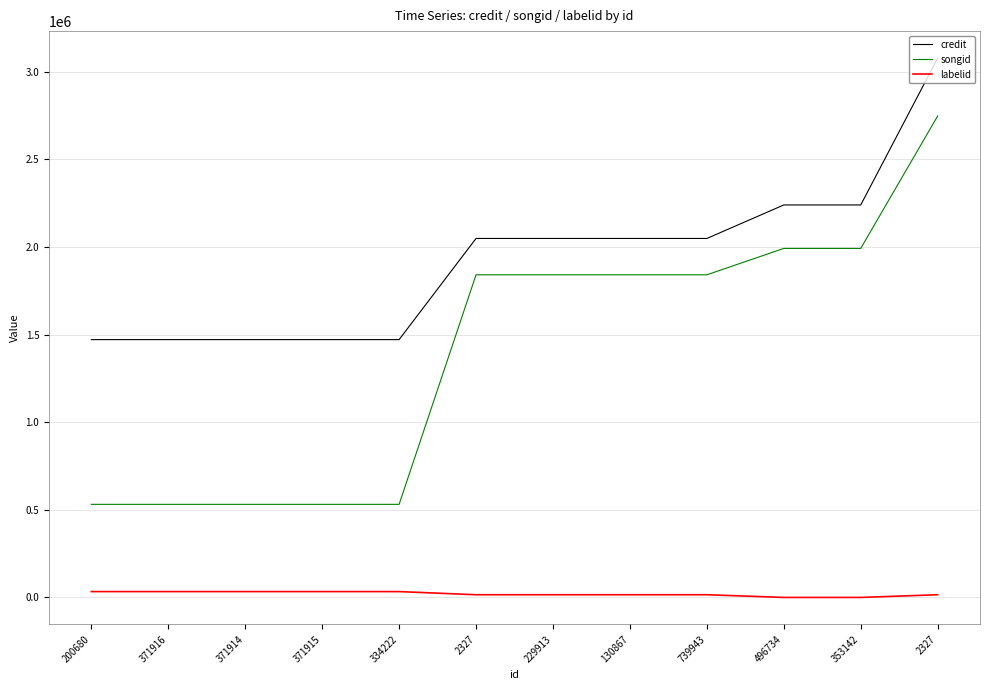

Reading left to right, what are all the values shown in this chart?

credit: 1470824	1470824	1470824	1470824	1470824	2047904	2047904	2047904	2047904	2238985	2238985	3076791
songid: 531210	531210	531210	531210	531210	1840575	1840575	1840575	1840575	1991093	1991093	2746563
labelid: 33526	33526	33526	33526	33526	15589	15589	15589	15589	198	198	15589